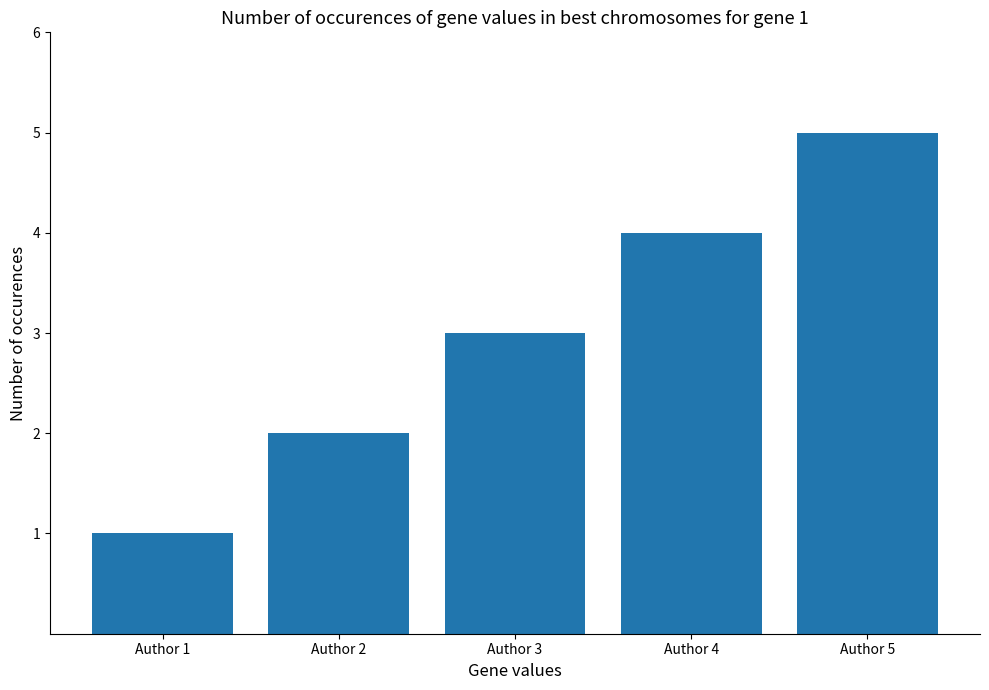

What is the difference between the second highest and second lowest values?

2